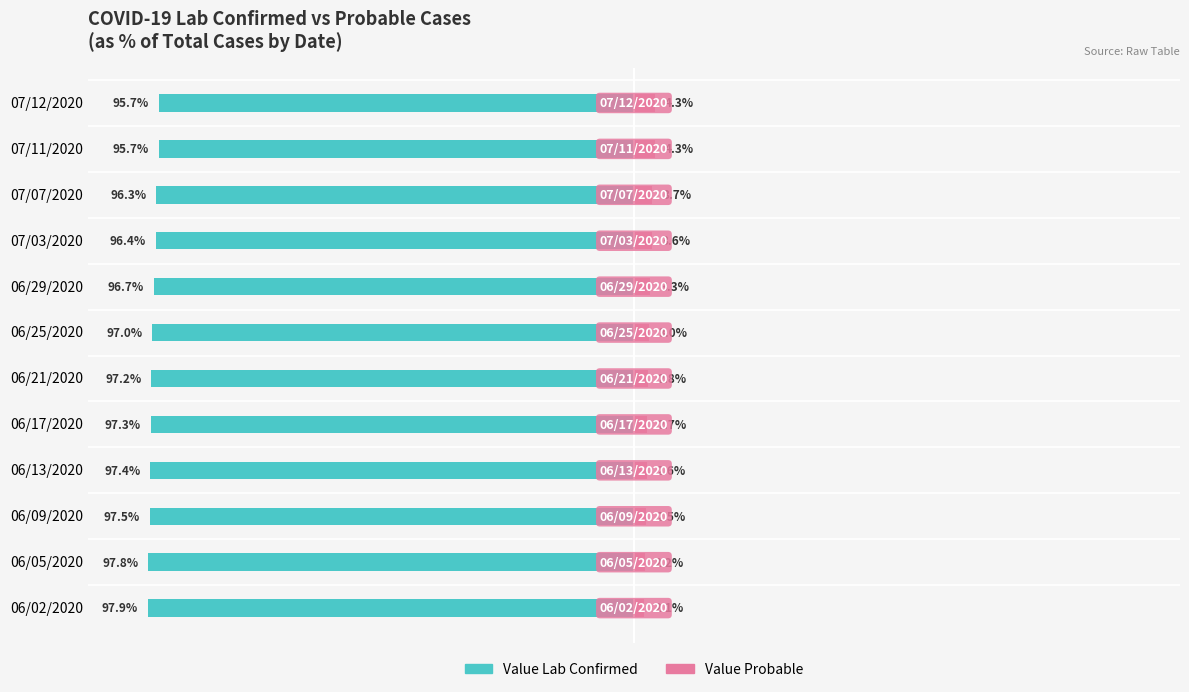

True or false: Value Probable has a value of 2.5 at 06/09/2020.

True